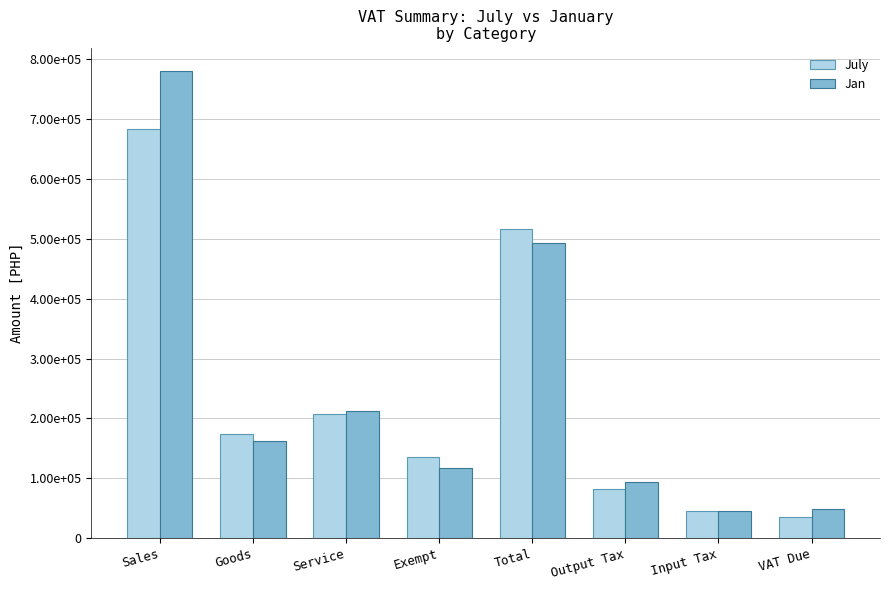

What is the average value of the Jan series?

243954.3